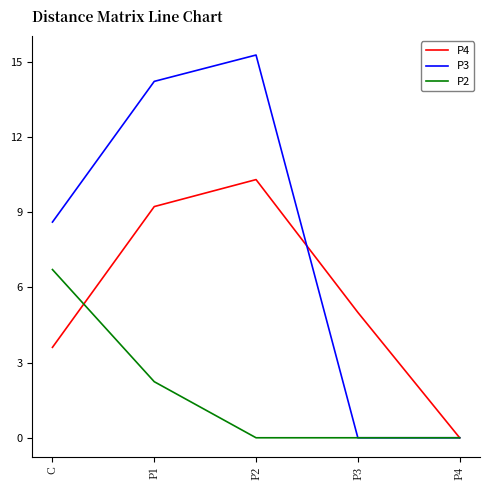

What is the sum of the P3 values at P2 and P4?

15.3